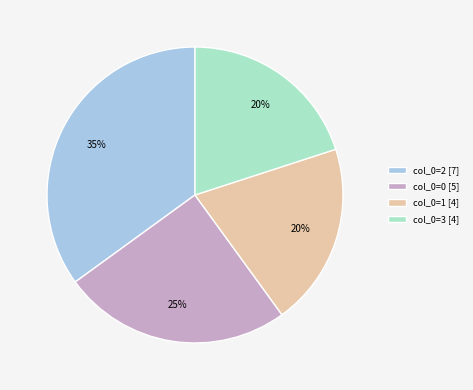

Do col_0=0 [5] and col_0=3 [4] together represent more than half of the pie?

No